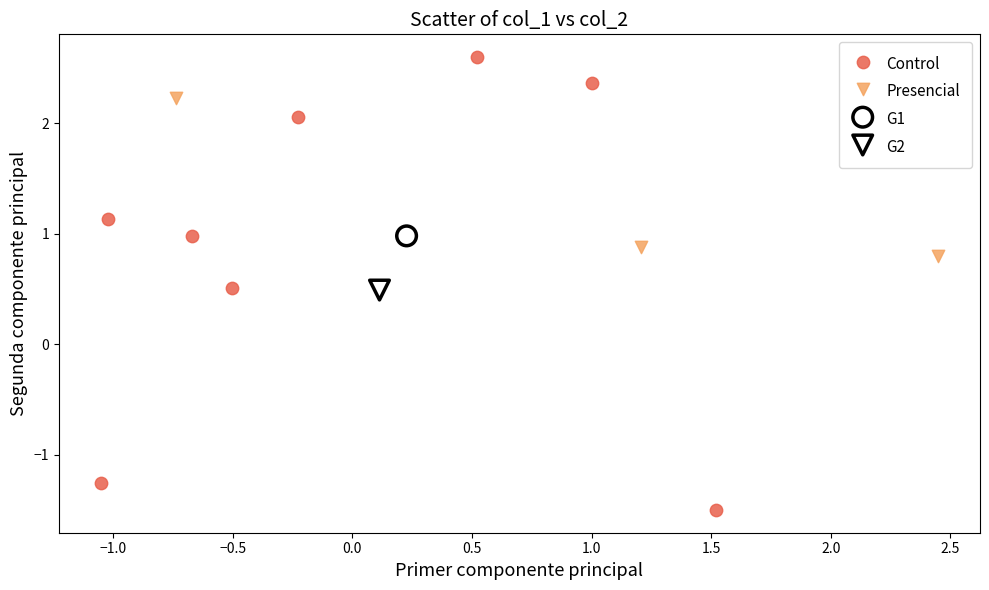

Which series contains the lowest Y value?

Control